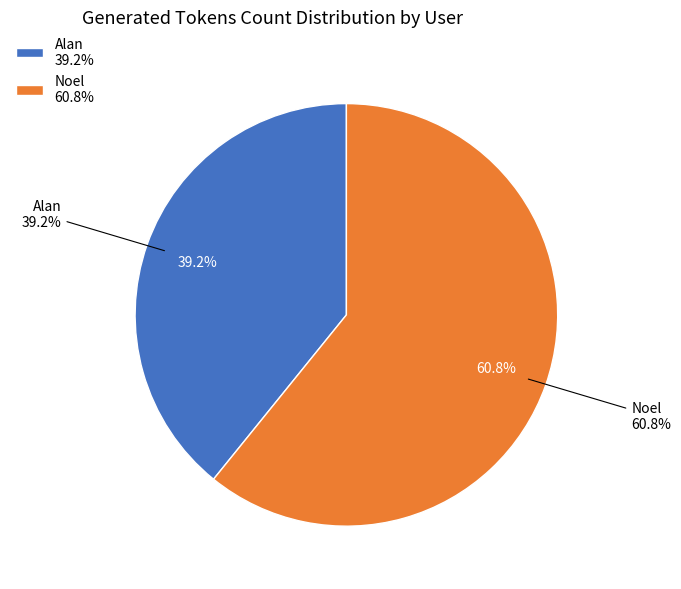

To the nearest percent, what portion does Noel represent?

61%